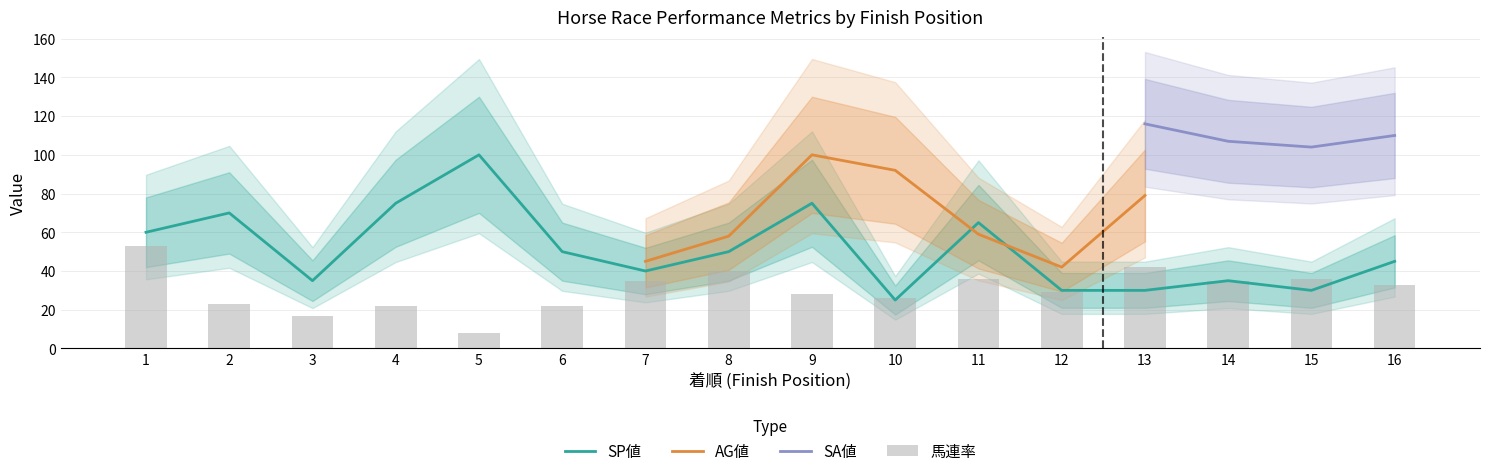

What is the highest value of the SP値 series?

100